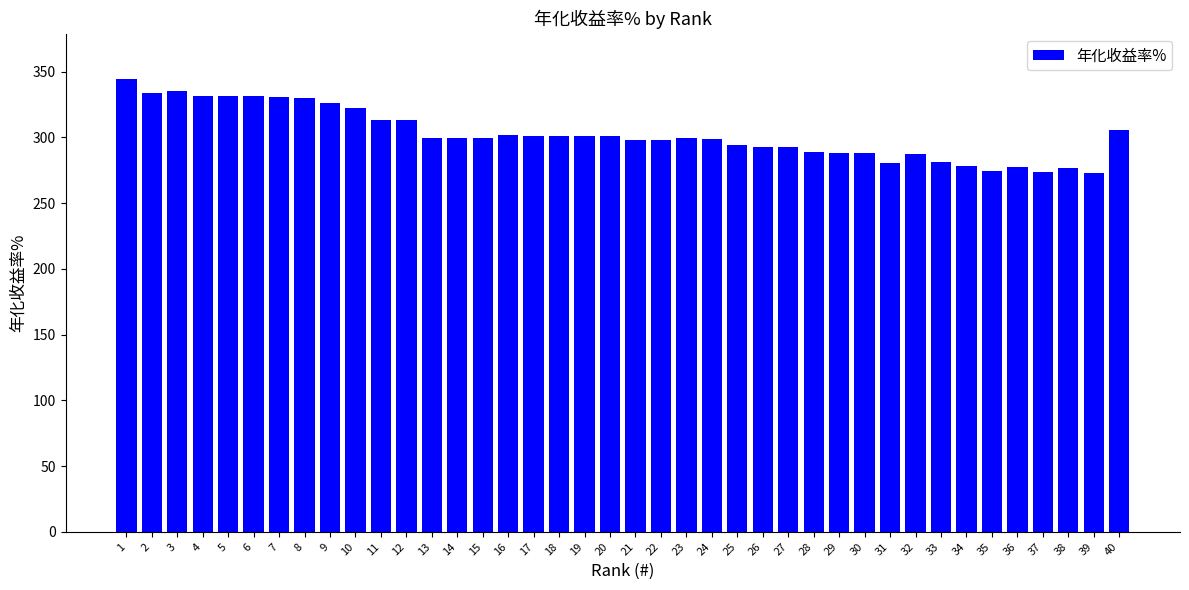

What is the sum of all values?

12092.0